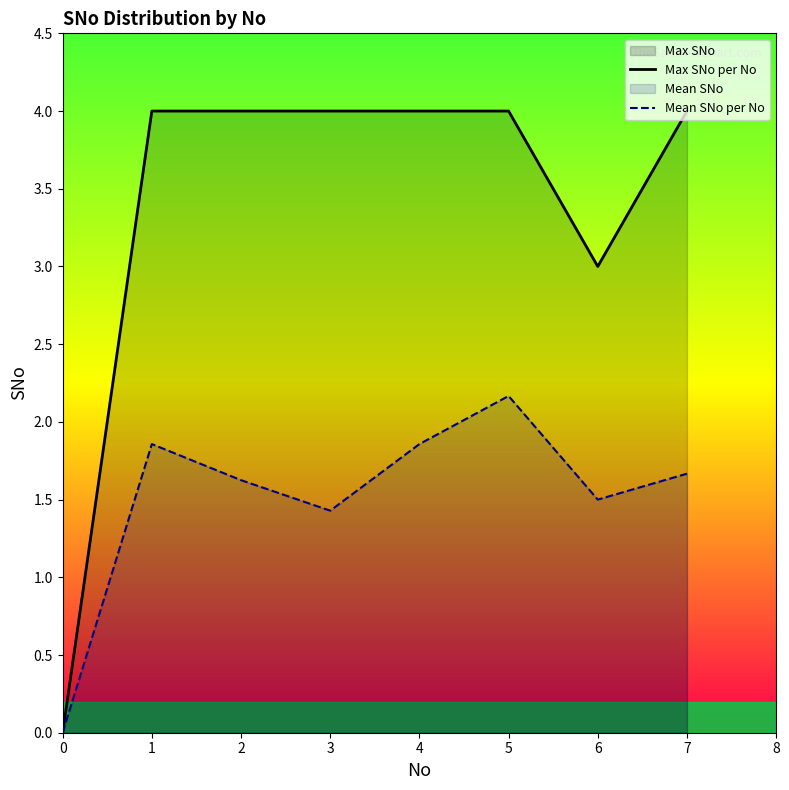

Reading right to left, list all the values displayed in this chart.

Max SNo per No: 7=4.0	6=3.0	5=4.0	4=4.0	3=4.0	2=4.0	1=4.0	0=0.0
Mean SNo per No: 7=1.7	6=1.5	5=2.2	4=1.9	3=1.4	2=1.6	1=1.9	0=0.0